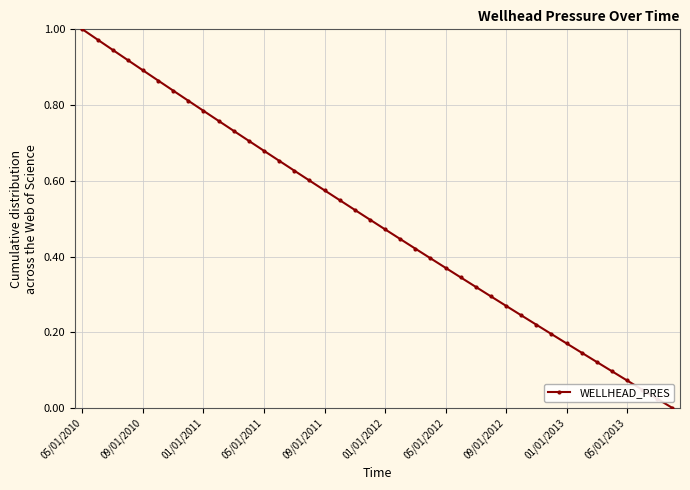

True or false: there are more than 1 points higher than both neighbors.

False